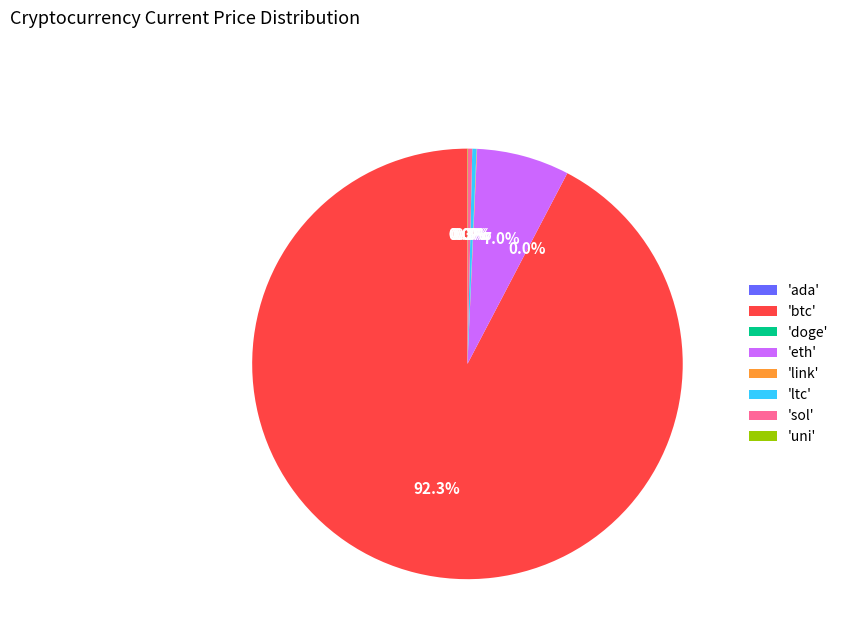

Which category has the biggest portion of the pie?

'btc'